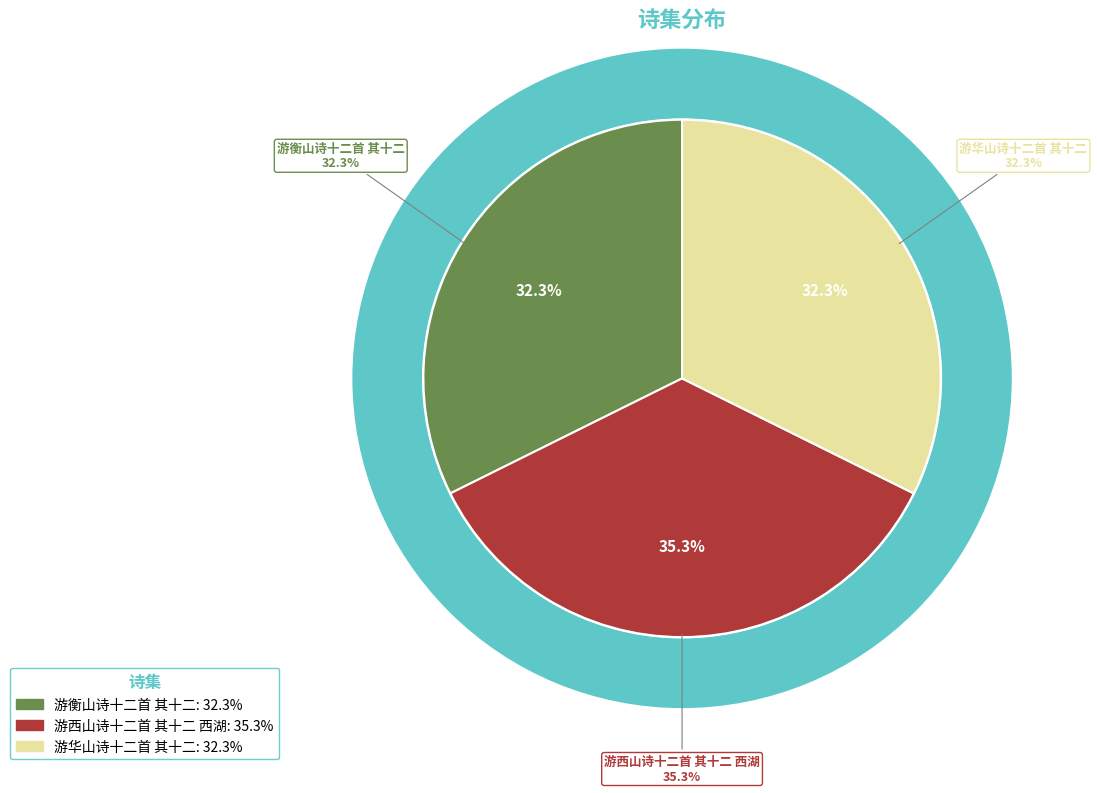

Is 游华山诗十二首 其十二 the majority of the pie?

No